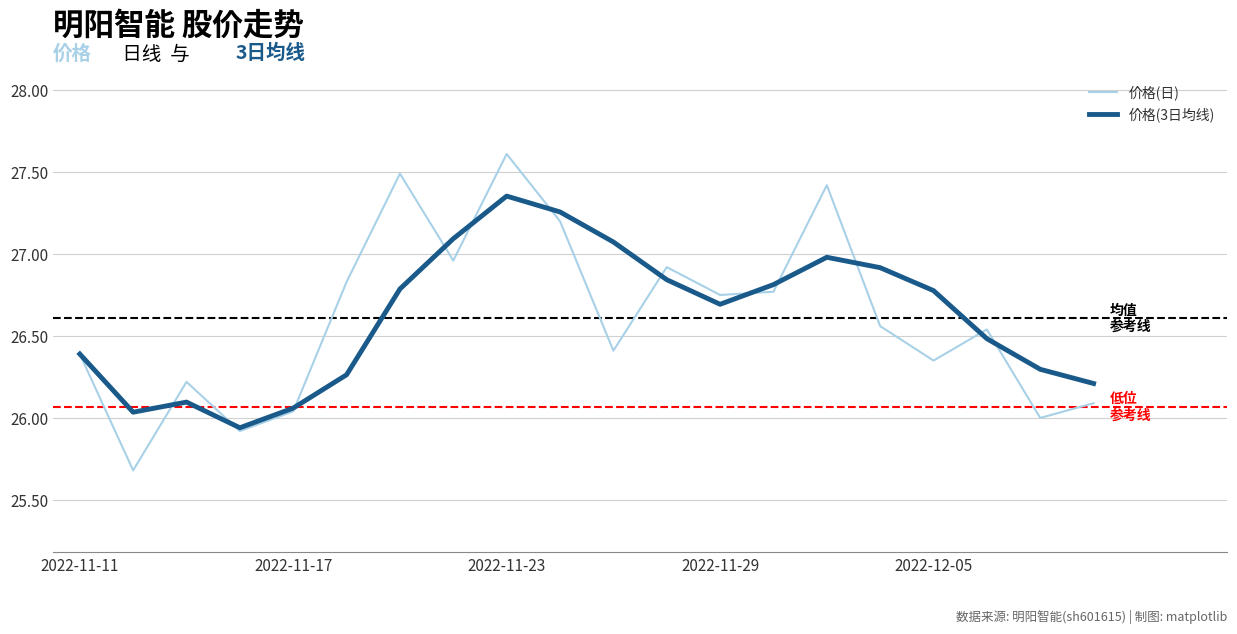

How many interior local valleys does the 价格(3日均线) series have?

3